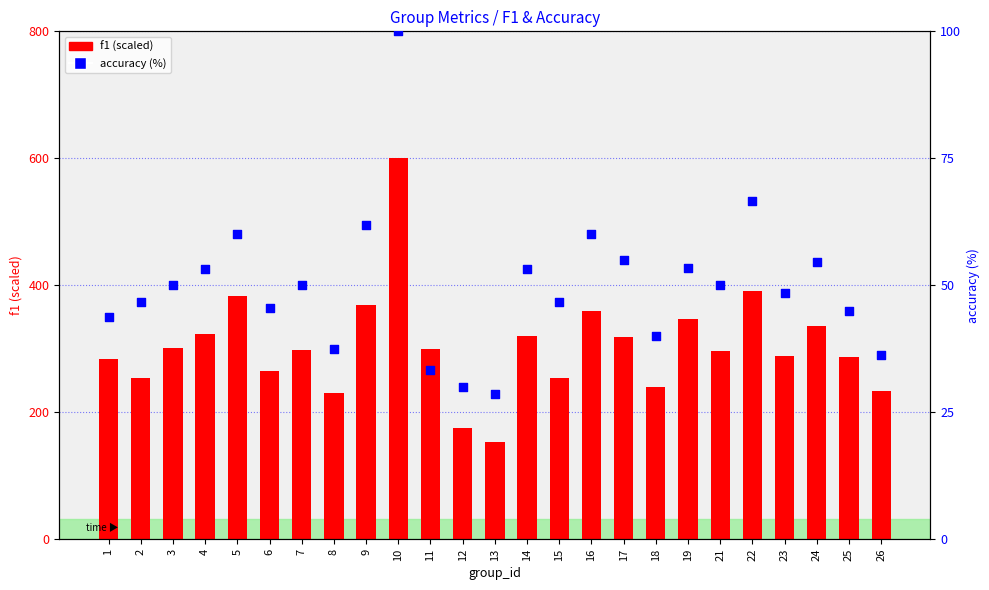

Which series contains the highest Y value?

f1 (scaled)